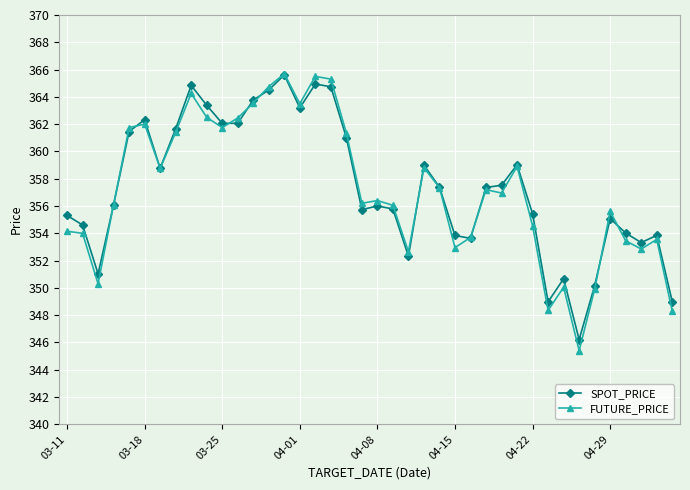

What is the value of the SPOT_PRICE point at the 33rd from the left?

350.7